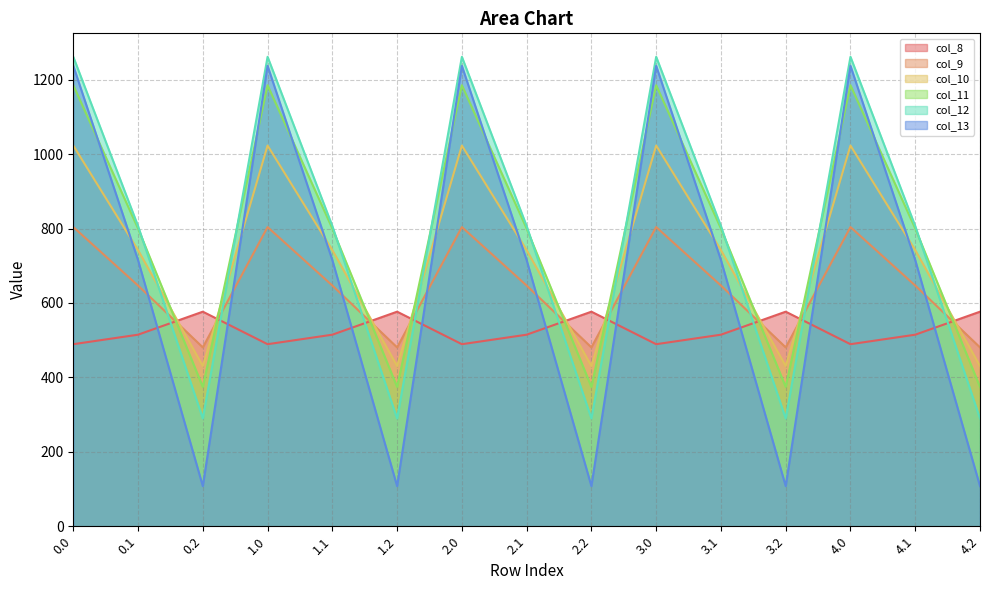

What position from the right is 4.2?

1